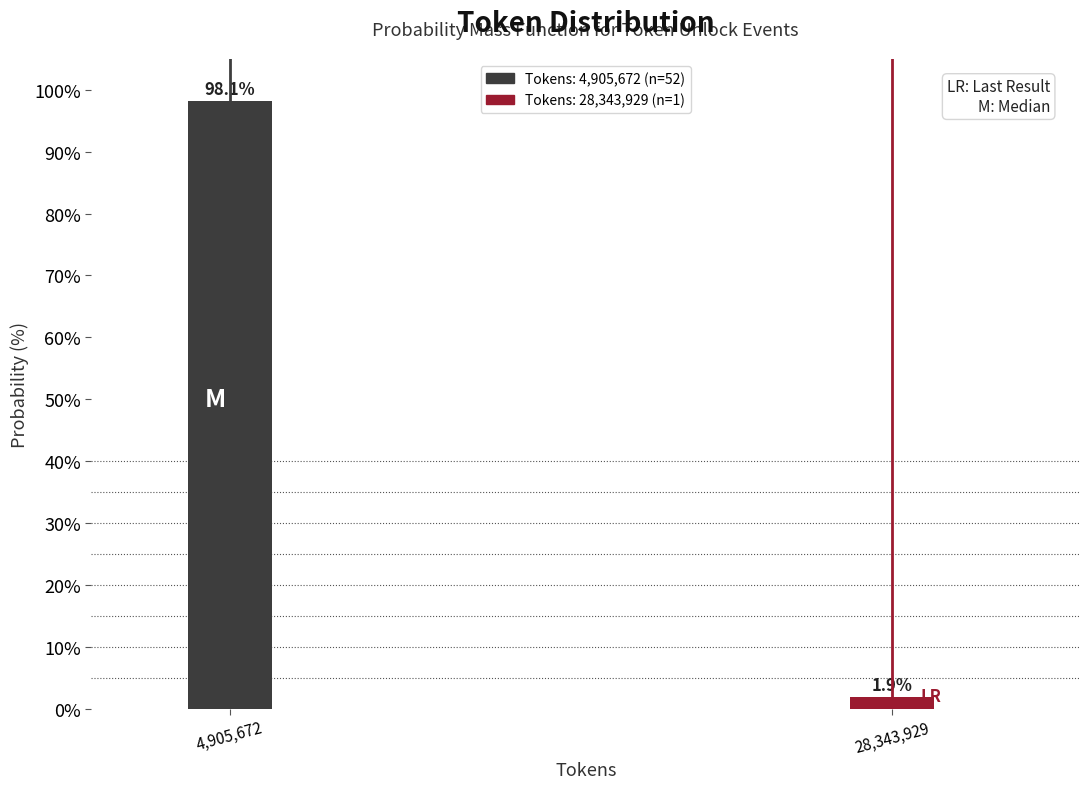

Reading right to left, list all the values displayed in this chart.

1.9	98.1